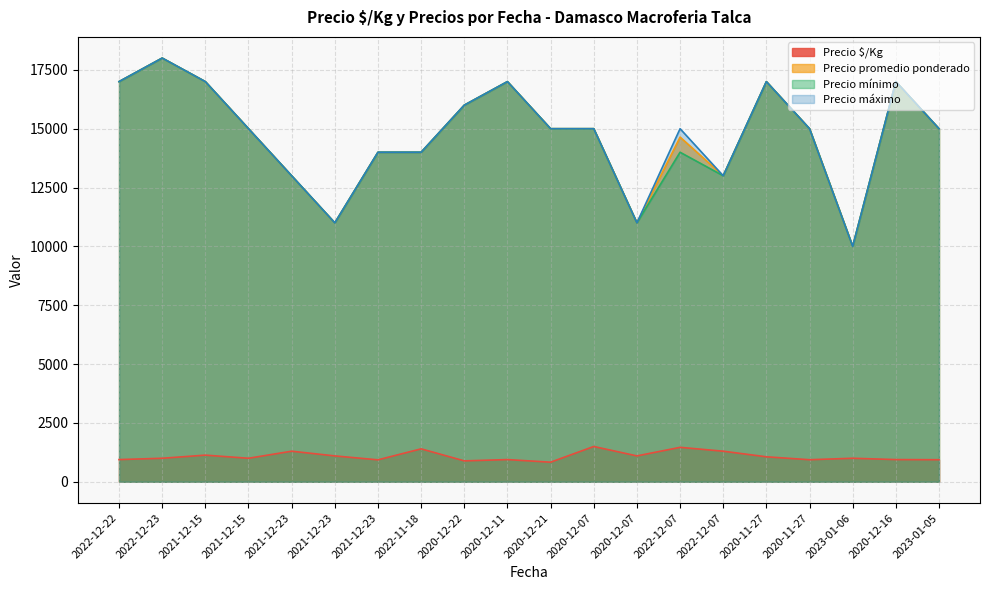

Does the chart have visible grid lines?

Yes